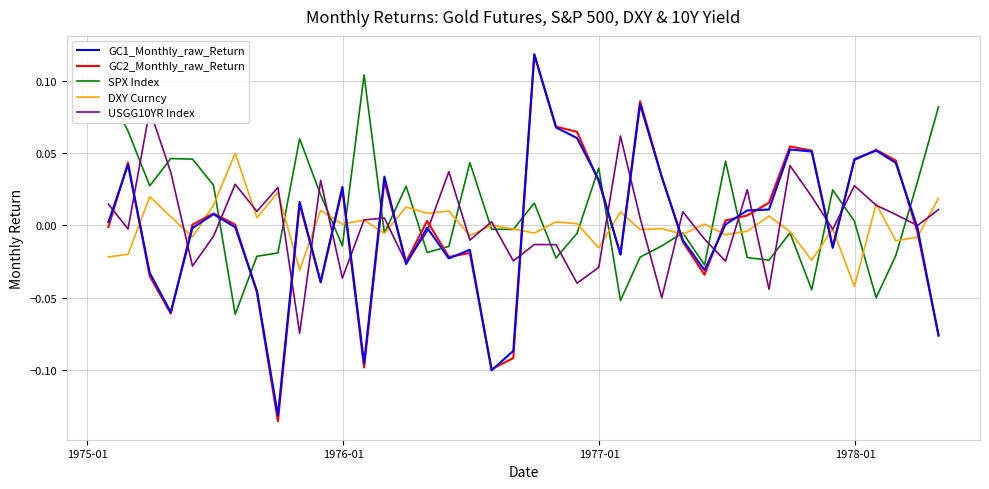

What is the sum of all USGG10YR Index values?

0.1